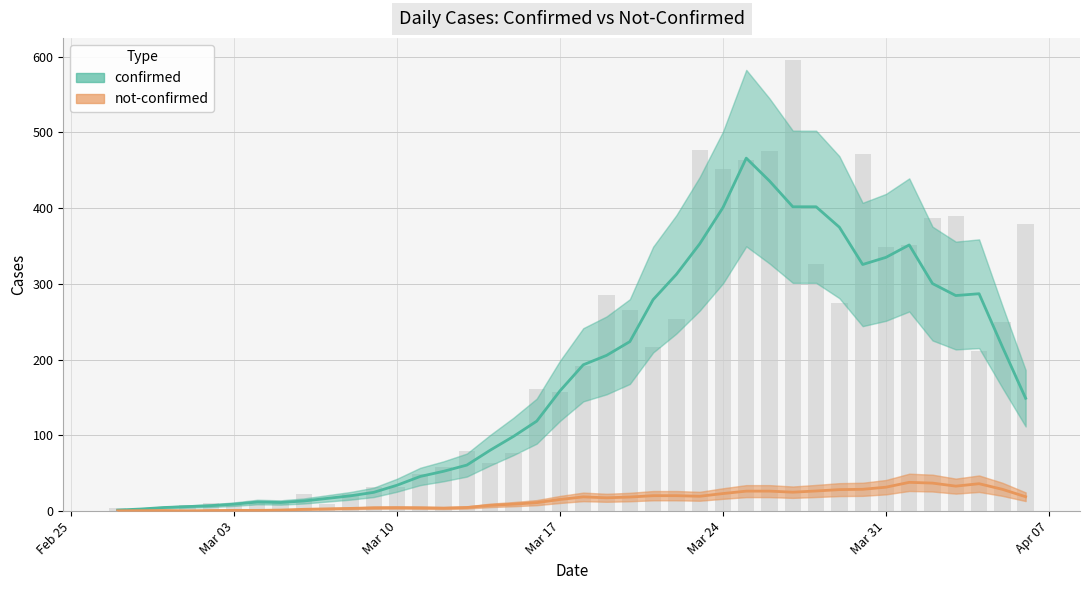

Reading left to right, transcribe all the data shown in this chart.

confirmed: 1.4	2.8	4.8	6.0	7.2	9.2	12.0	11.4	13.4	16.8	20.2	24.8	34.2	45.8	52.6	60.8	80.4	98.6	118.8	158.8	193.2	205.6	223.8	279.2	312.6	352.8	400.8	466.0	435.8	401.8	401.8	374.8	325.6	335.0	351.4	300.4	284.6	287.0	217.0	149.0
not-confirmed: 0.4	0.6	0.8	0.4	0.8	1.0	1.0	1.4	2.4	3.0	3.6	4.4	4.6	4.4	4.0	4.8	7.6	9.2	11.2	15.4	18.8	17.6	18.6	20.4	20.4	19.6	23.2	26.4	26.4	25.0	26.6	28.4	28.8	31.6	38.0	37.0	33.0	36.2	28.8	19.0